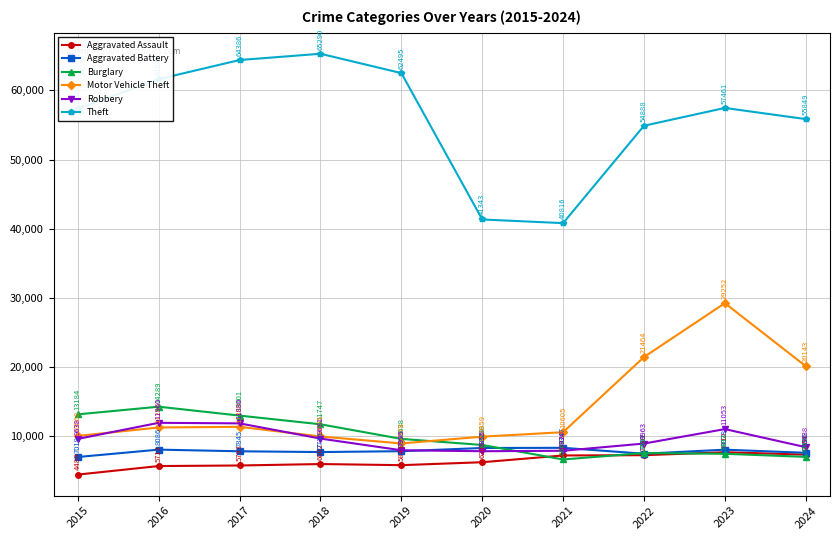

What is the total value across all series at 2019?

102805